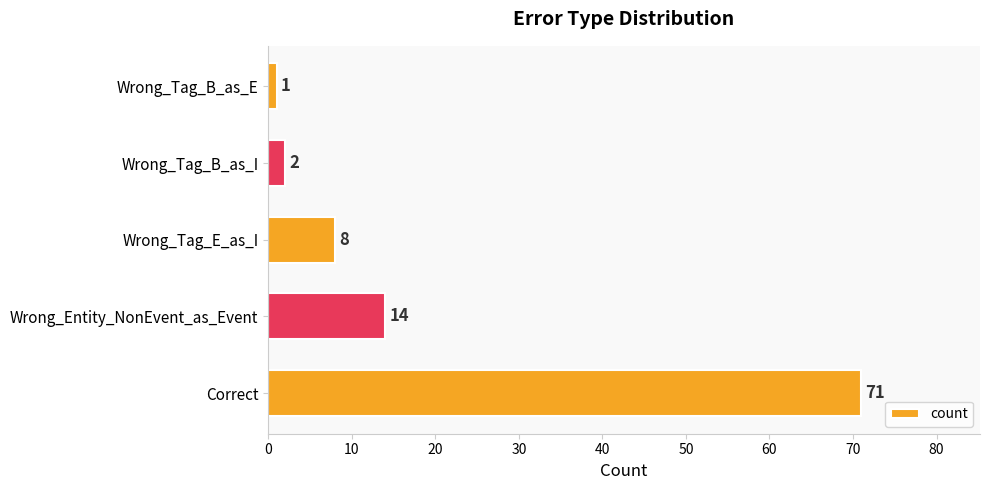

What is the sum of all values?

96